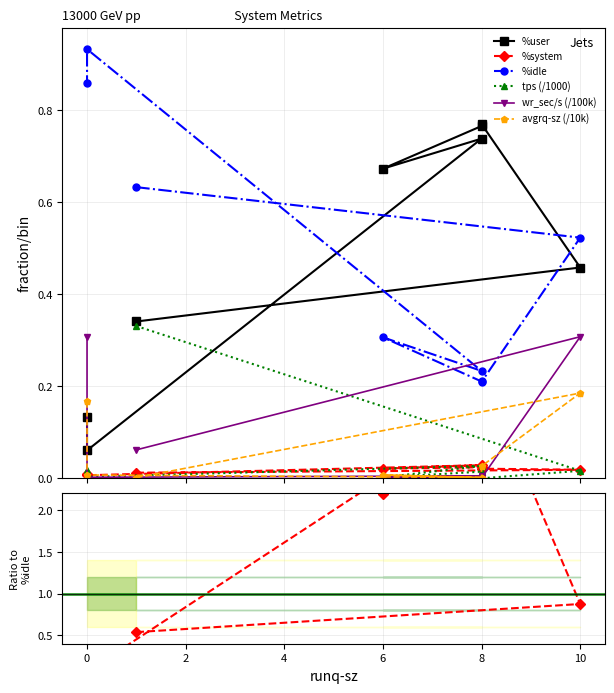

How many lines are shown in the chart?

6